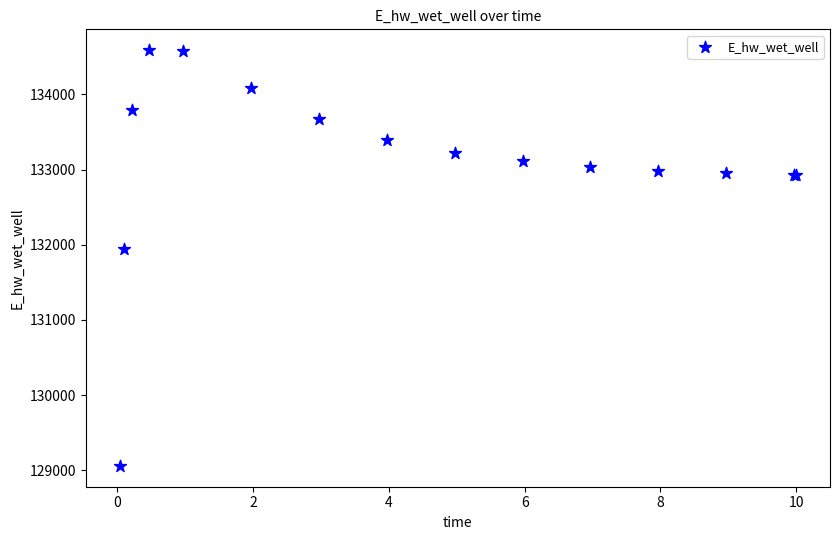

What Y value in the scatter plot is closest to 131822?

131943.1